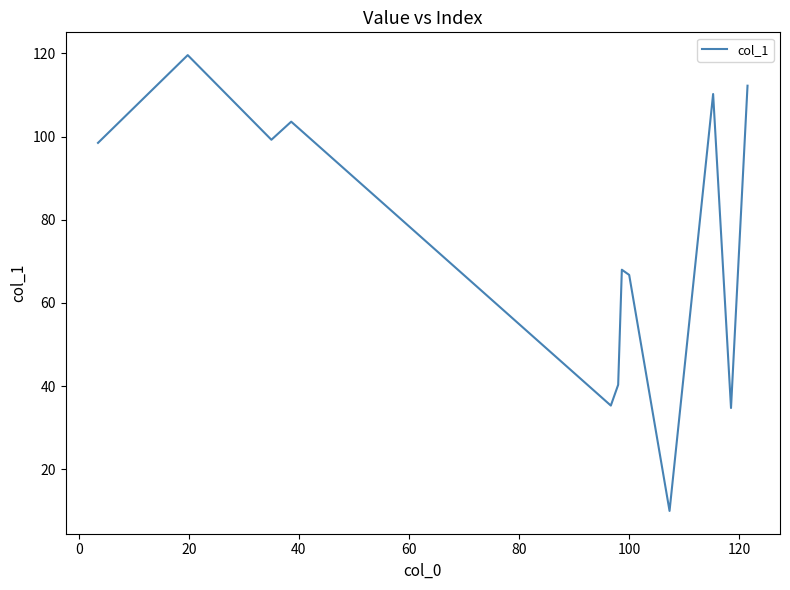

Count the number of data series in this chart.

1